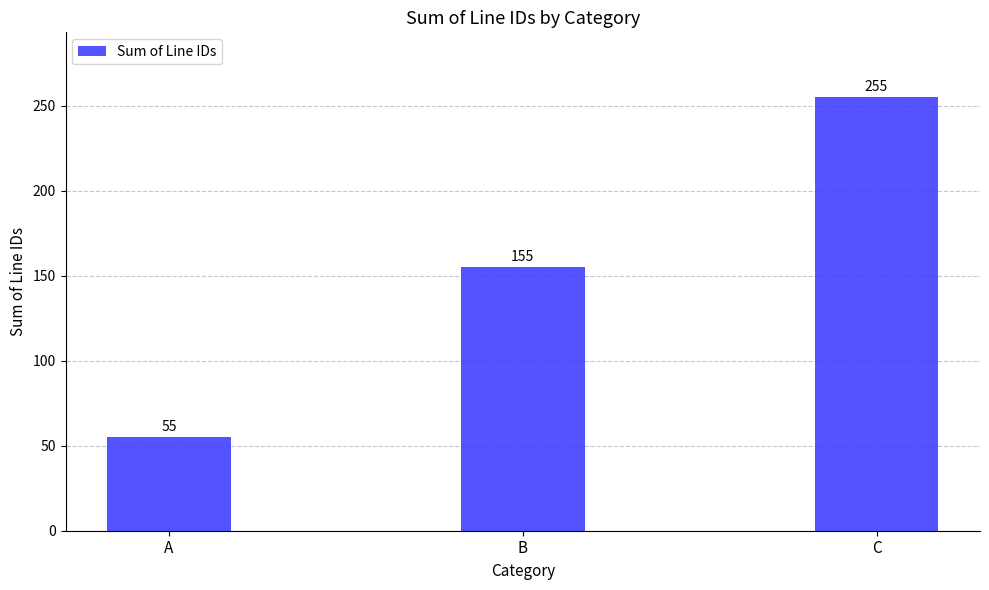

What is the minimum value shown in the chart?

55